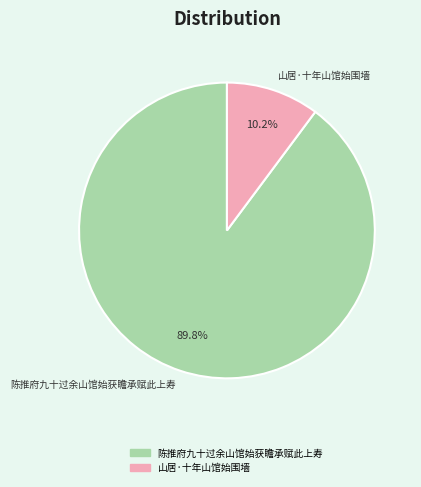

Rank the categories by value from lowest to highest.

山居·十年山馆始围墙, 陈推府九十过余山馆始获瞻承赋此上寿